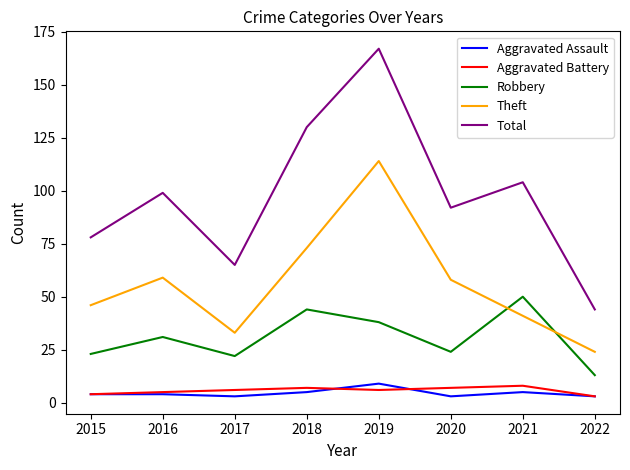

At which category does the chart reach its peak across all series?

2019